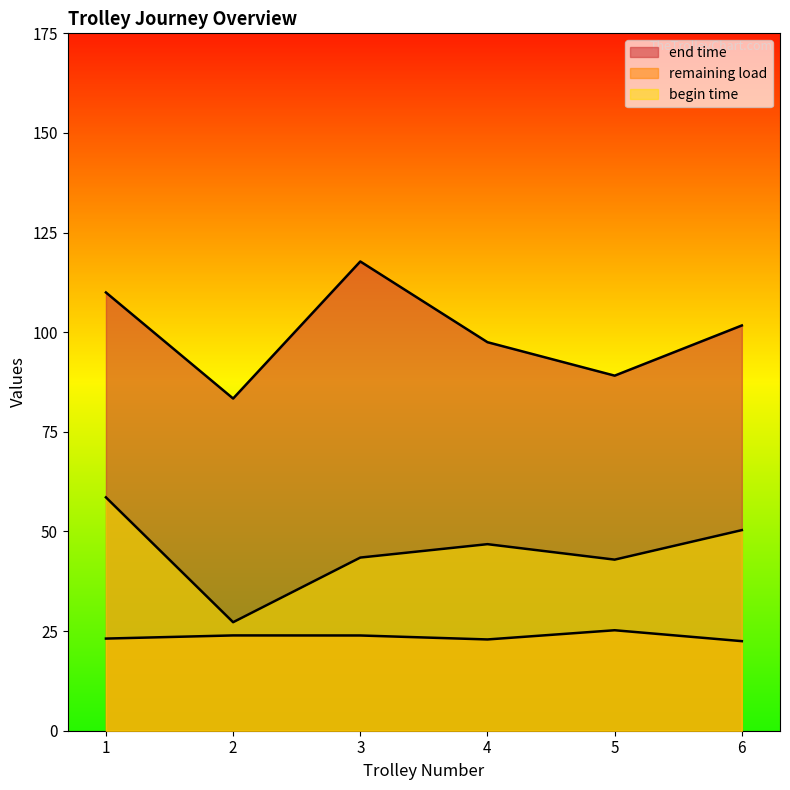

Count the number of data series in this chart.

3